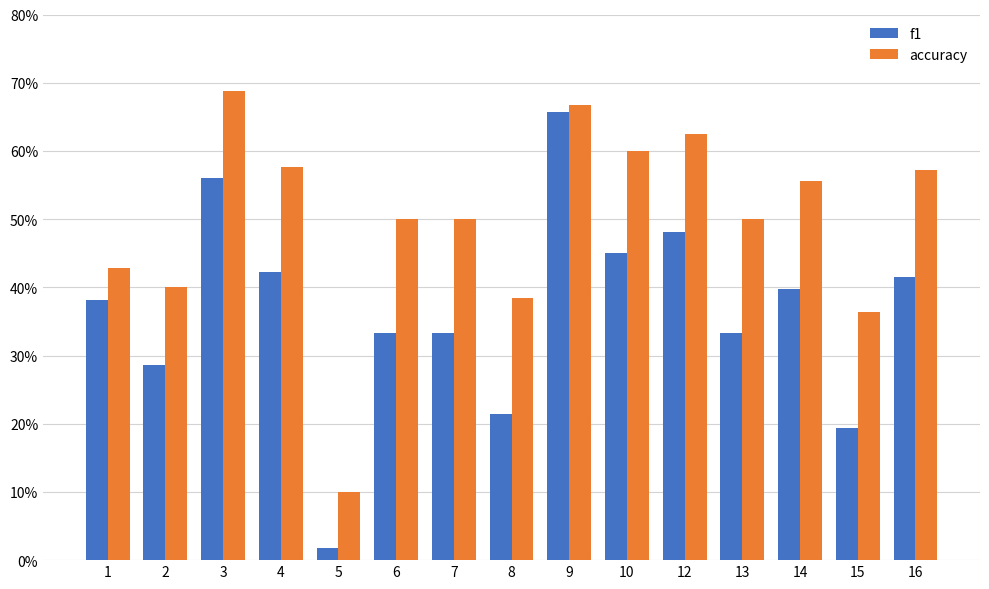

What is the value of the accuracy bar at the 14th from the left?

0.4